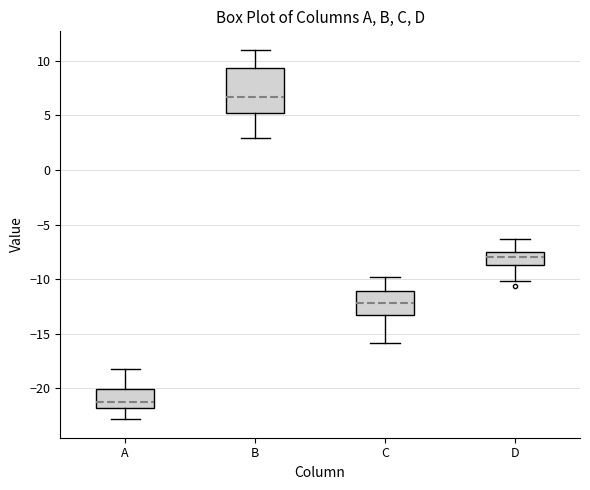

Which box's median line is the highest?

B